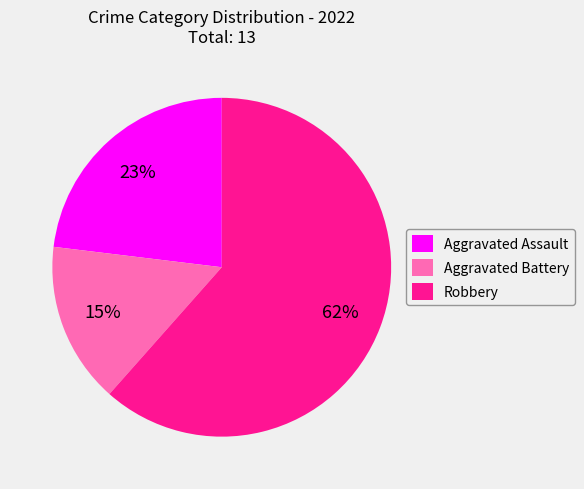

Is the sum of Robbery and Aggravated Assault greater than half?

Yes